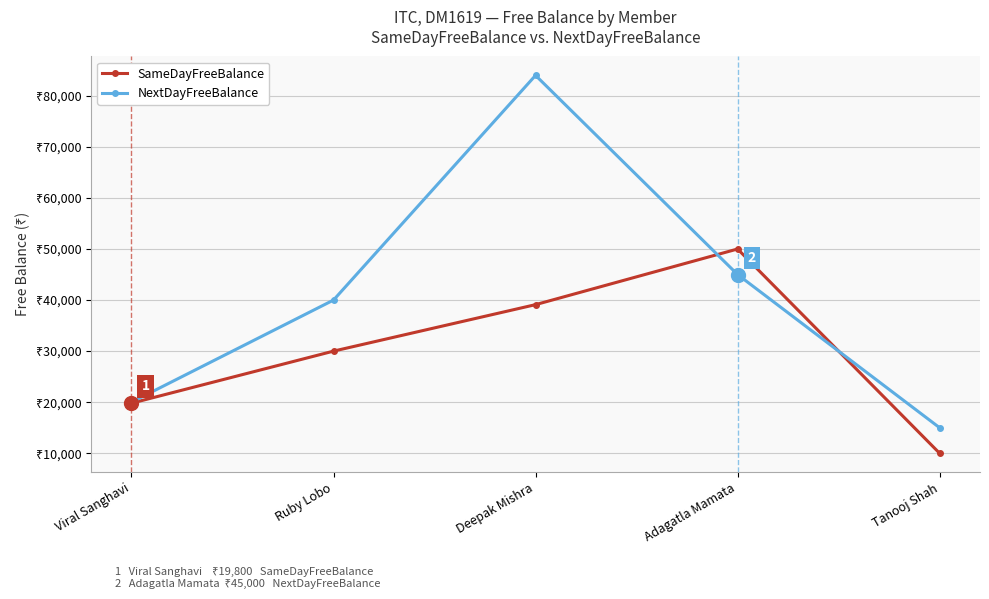

What are all the series names shown in the legend?

SameDayFreeBalance, NextDayFreeBalance